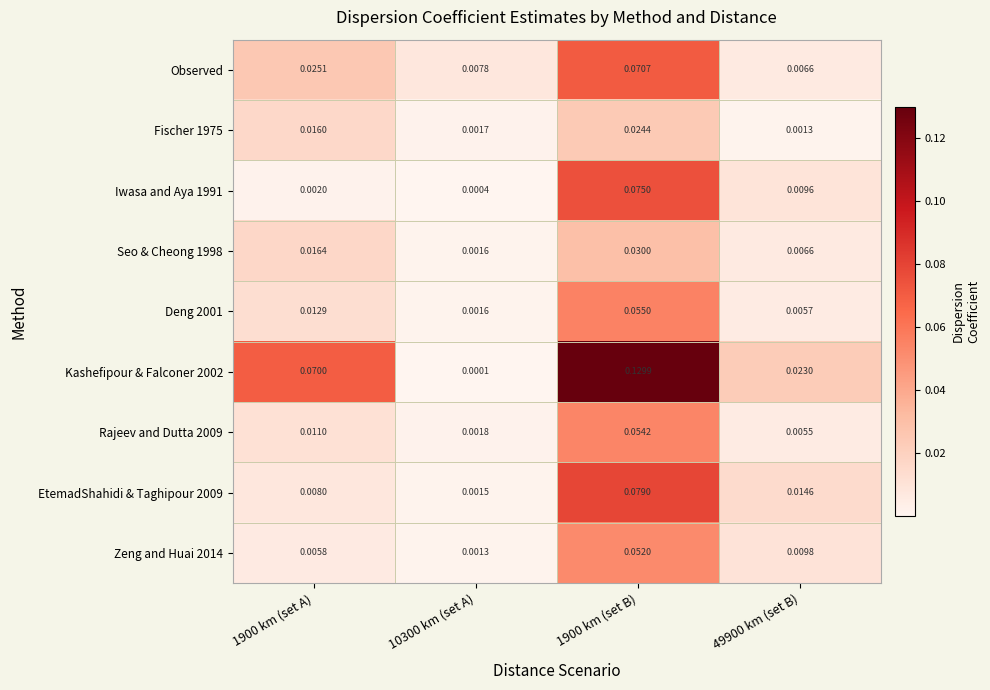

Which series changed the most between 1900 km (set A) and 49900 km (set B)?

Kashefipour & Falconer 2002